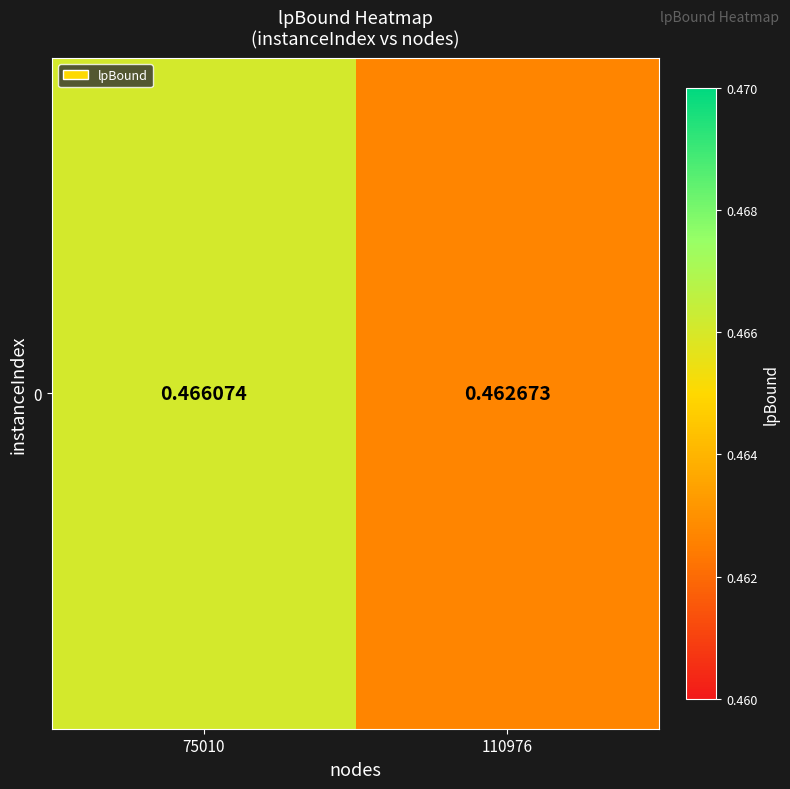

Between 110976 and 75010, which is larger?

75010